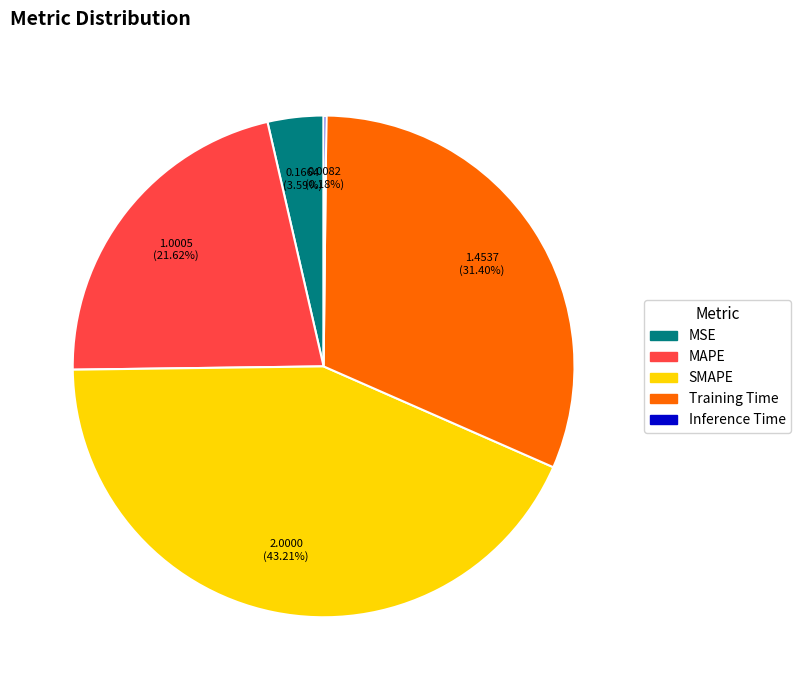

What is the largest slice in the pie chart?

SMAPE